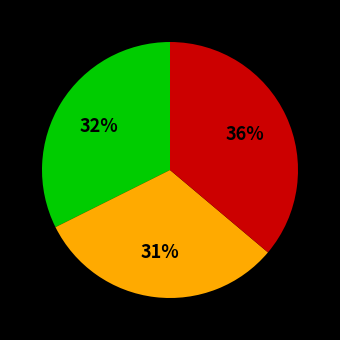

Is there any slice that represents more than half of the pie?

No